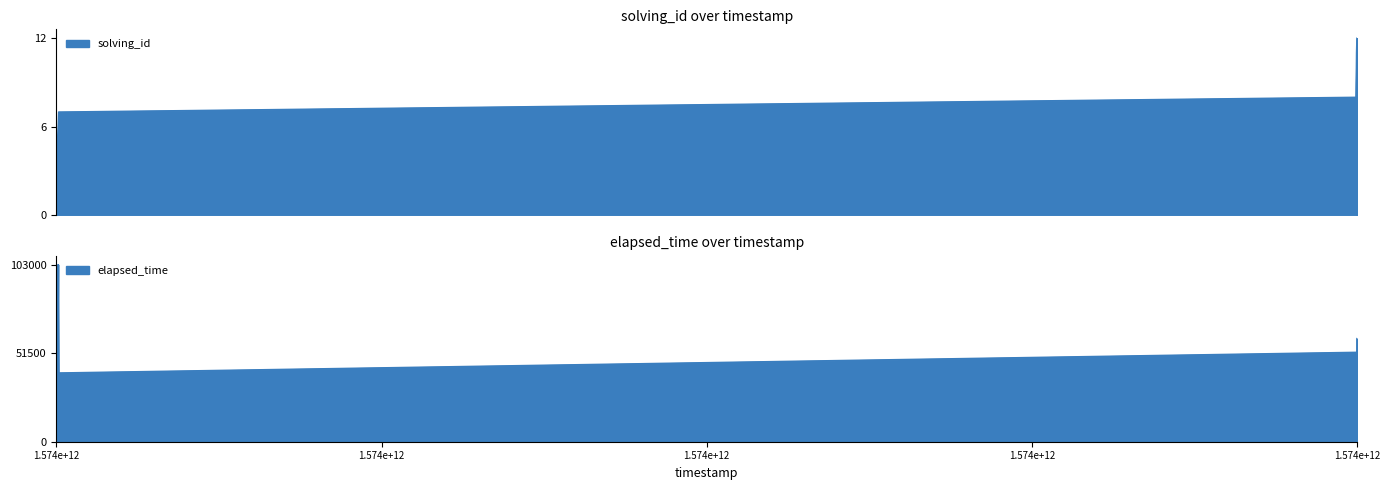

Reading left to right, what are all the values shown in this chart?

solving_id: 1	2	3	4	5	6	7	8	9	10	11	12
elapsed_time: 52000	29000	39000	22000	60000	103000	40000	52000	29000	39000	22000	60000